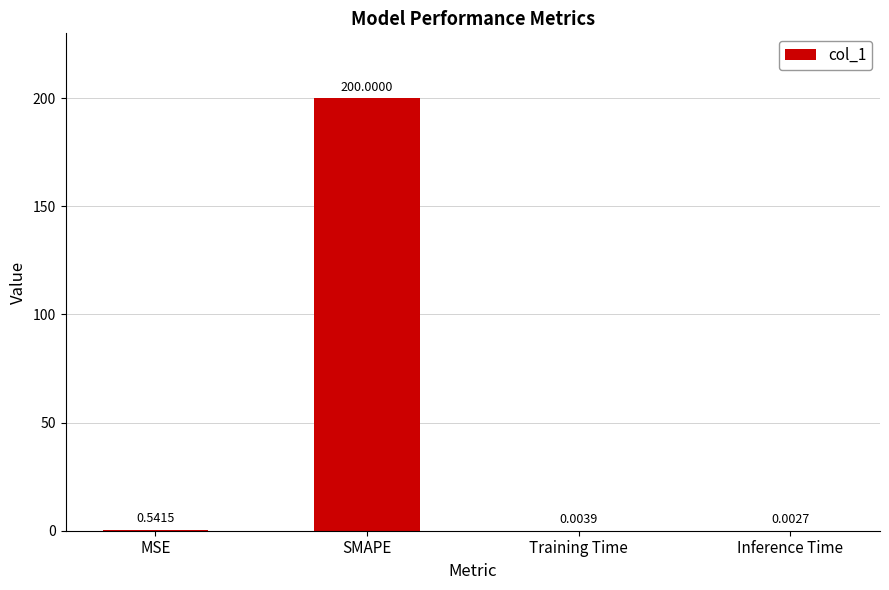

At which label is the value closest to 100?

MSE